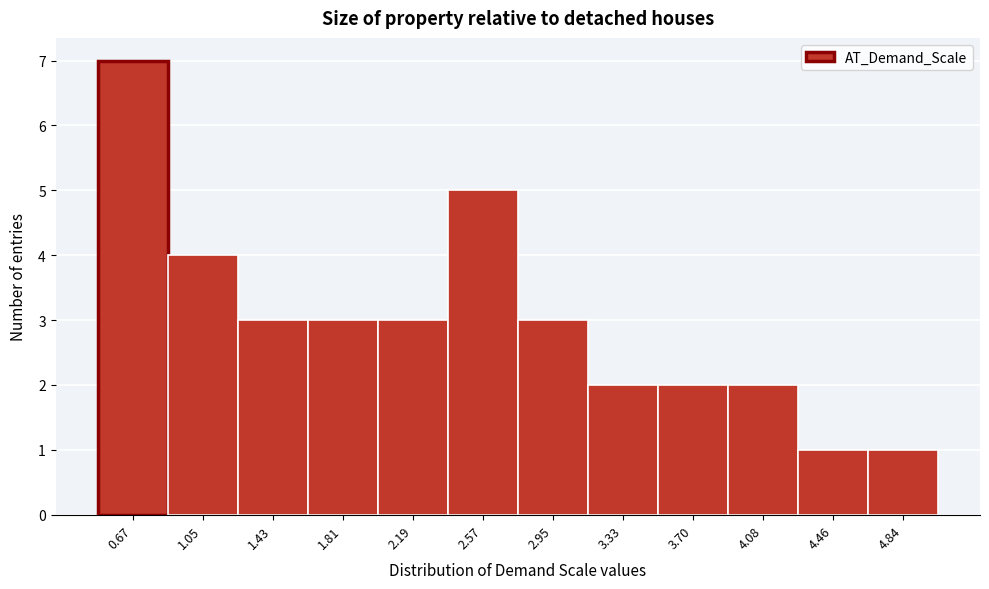

Reading left to right, extract all data points from this chart.

0.67=7	1.05=4	1.43=3	1.81=3	2.19=3	2.57=5	2.95=3	3.33=2	3.70=2	4.08=2	4.46=1	4.84=1